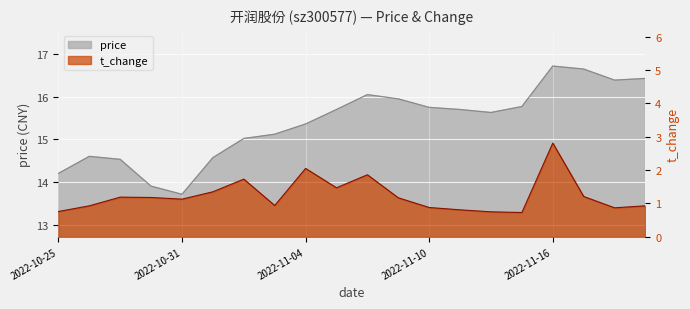

What is the difference between the price values at 2022-11-04 and 2022-11-02?

0.3